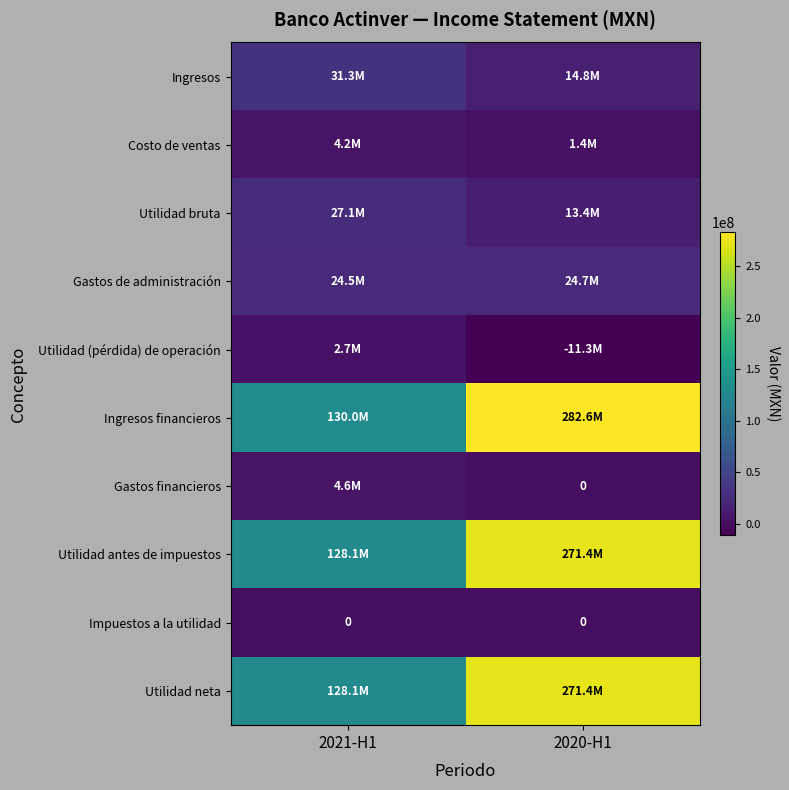

What is the maximum value for Gastos de administración?

24653000